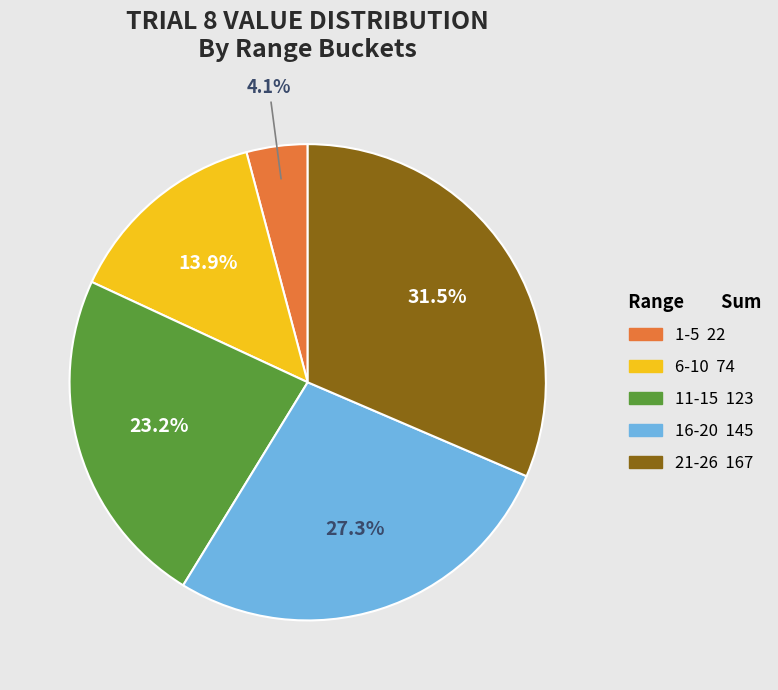

Does any single category account for the majority?

No